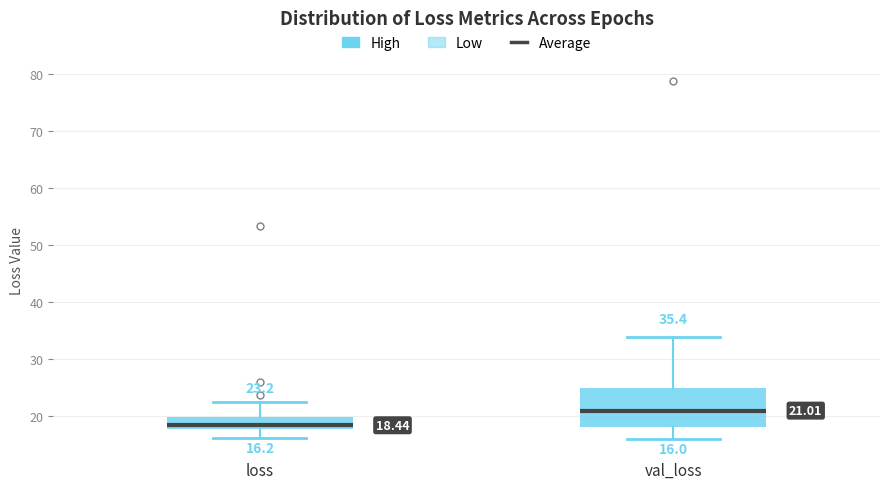

Which box's median line is the lowest?

loss